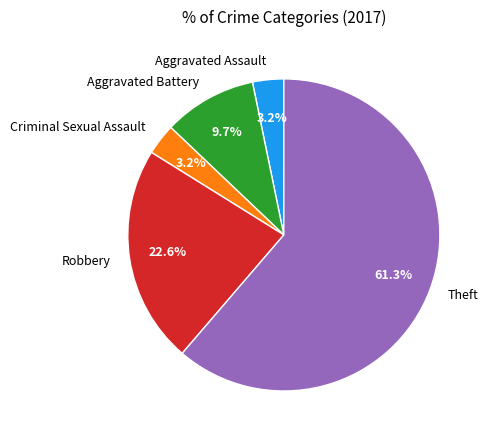

Is it true that Criminal Sexual Assault is 3% of the pie?

True